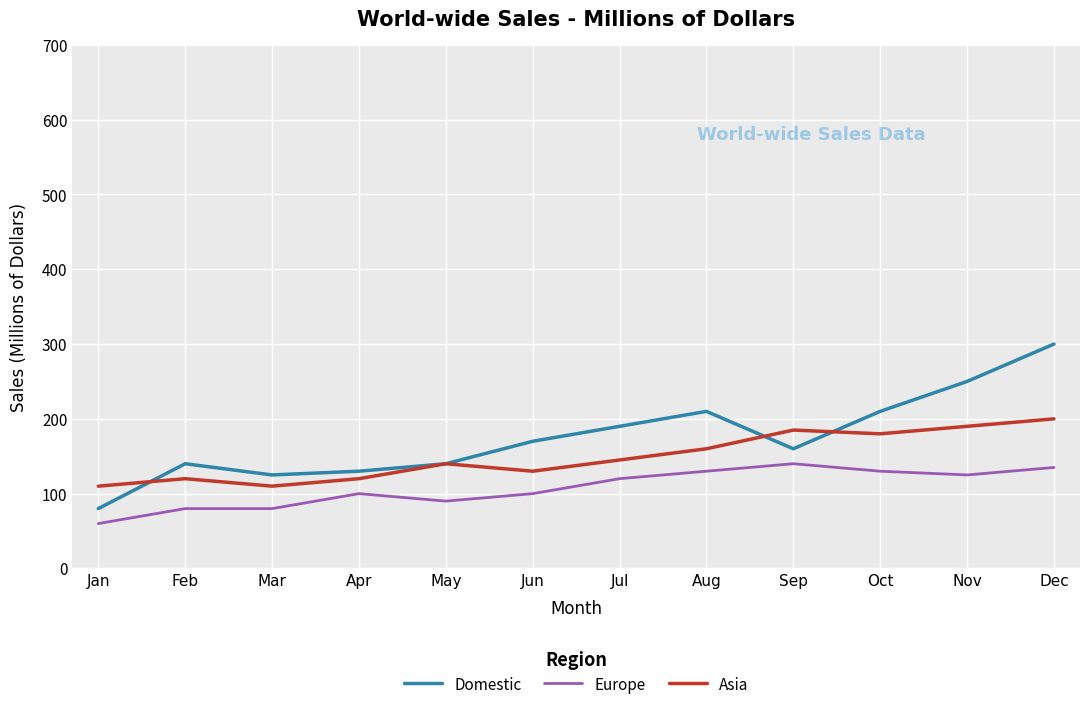

At which category is the sum across all series the highest?

Dec